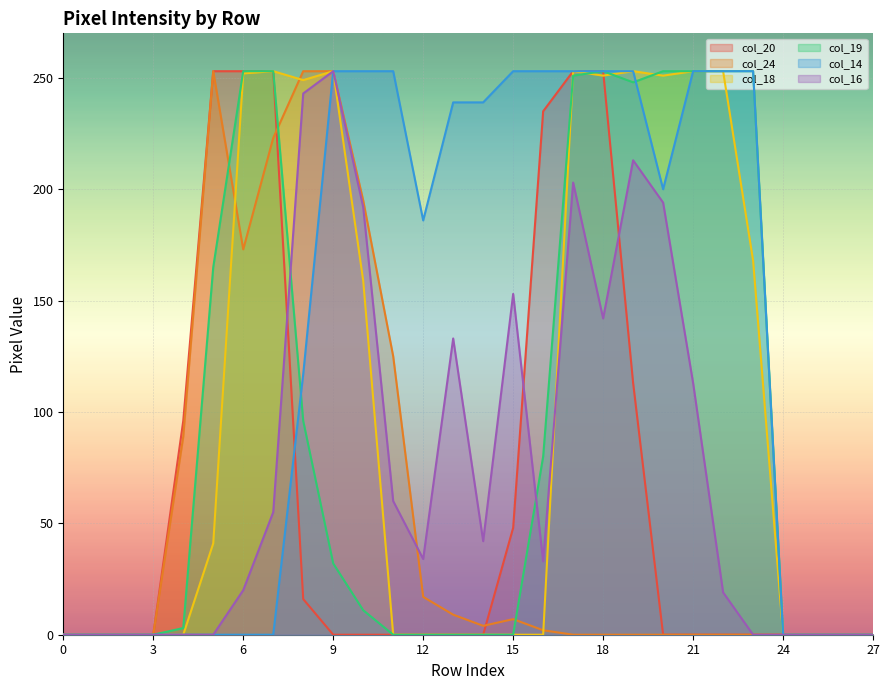

What are all the series names shown in the legend?

col_20, col_24, col_18, col_19, col_14, col_16